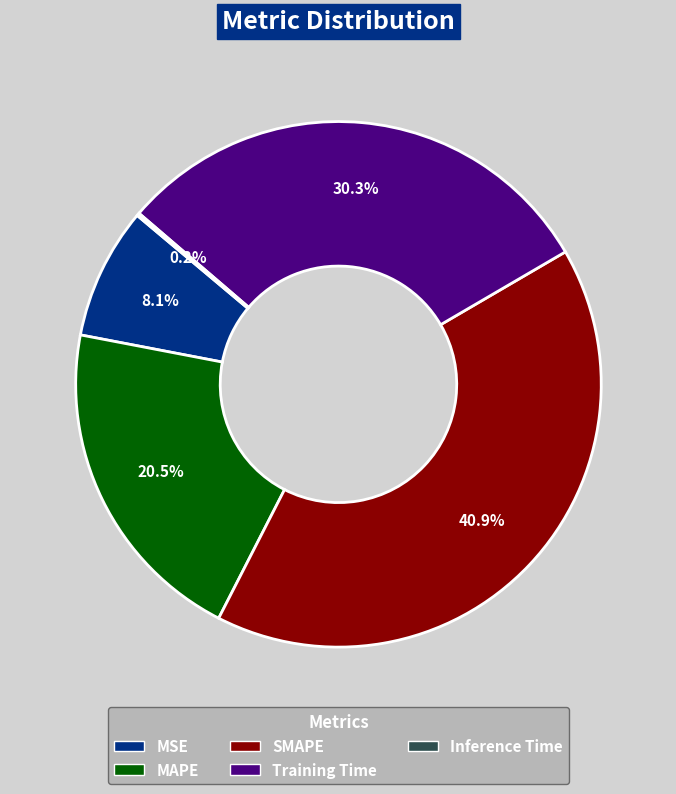

Is there any slice that represents more than half of the pie?

No